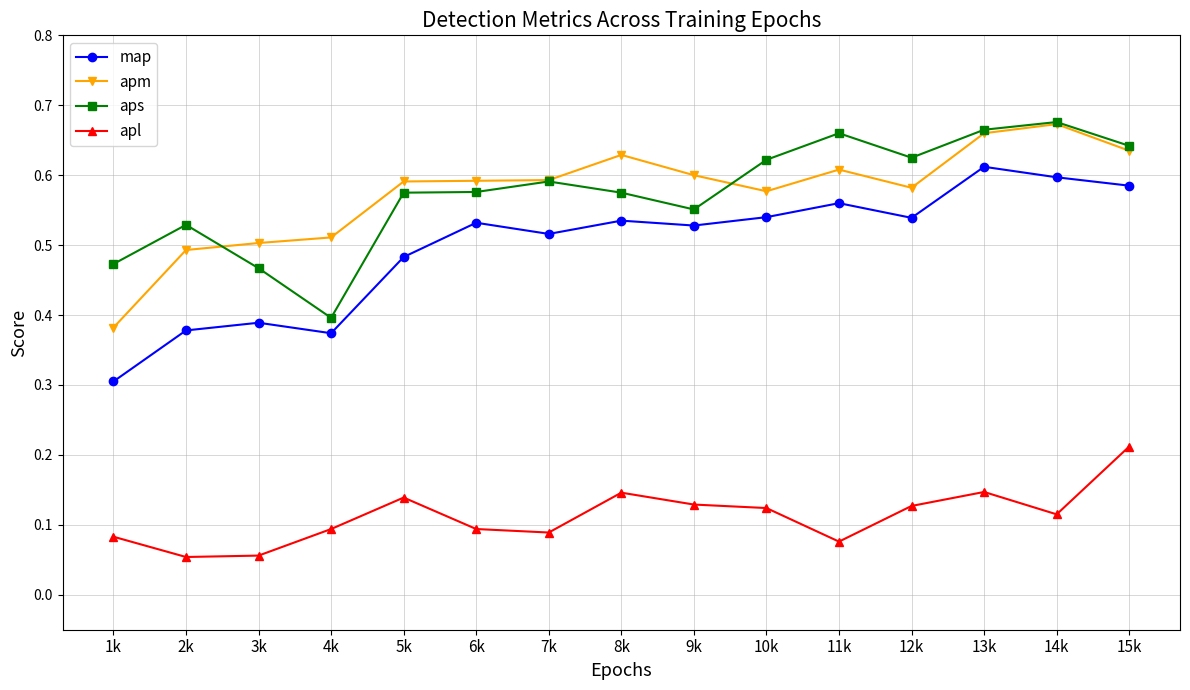

Is the value of apl at 15k greater than the value of apm at 7k?

No